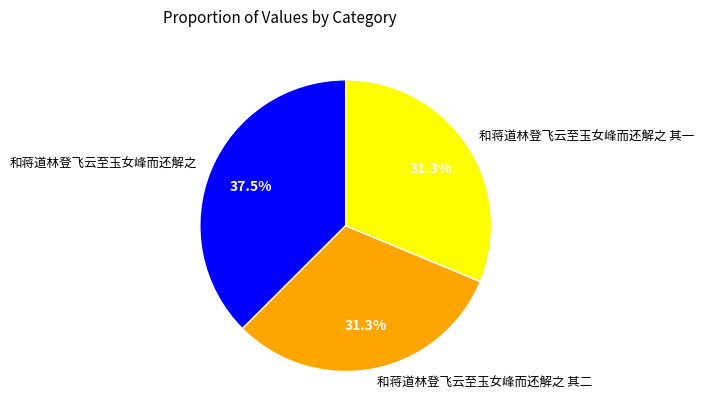

How many segments does this pie chart have?

3